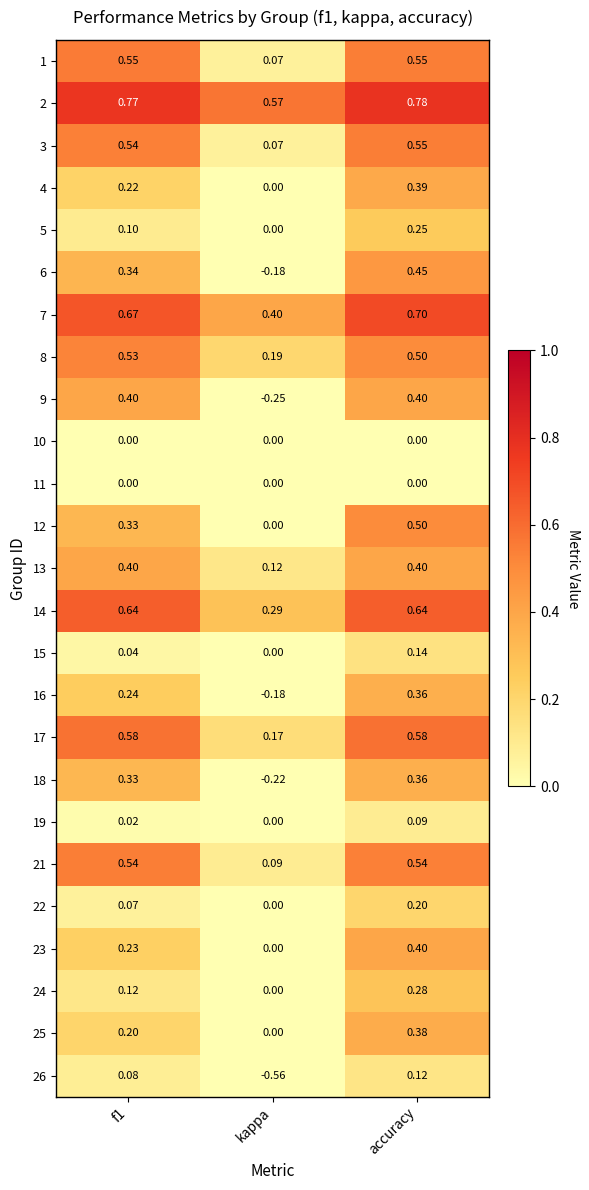

At which label is 23 closest to 0?

kappa